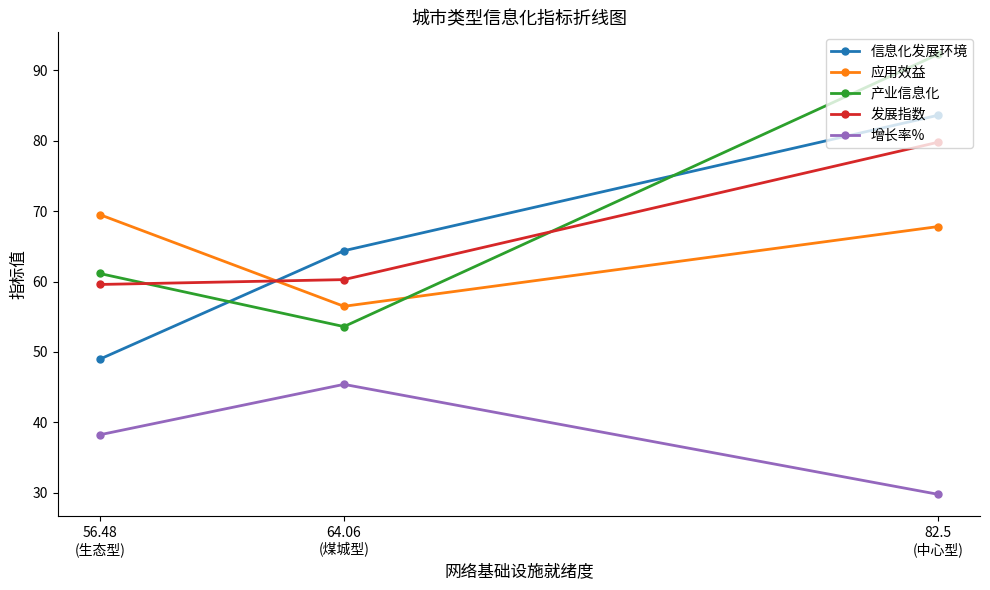

What is the smallest value displayed?

29.8